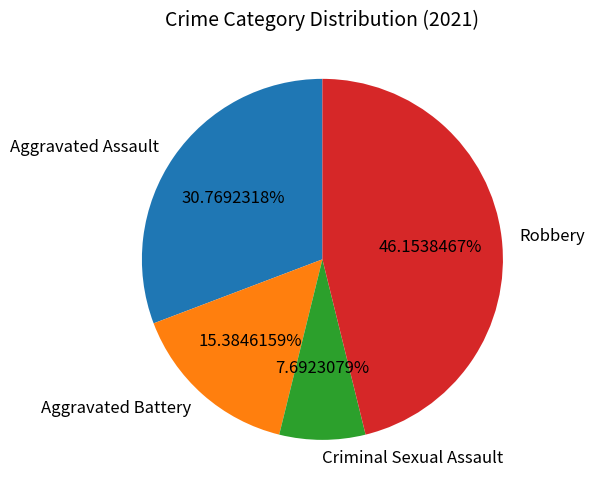

The Criminal Sexual Assault slice represents 13% of the pie. True or false?

False